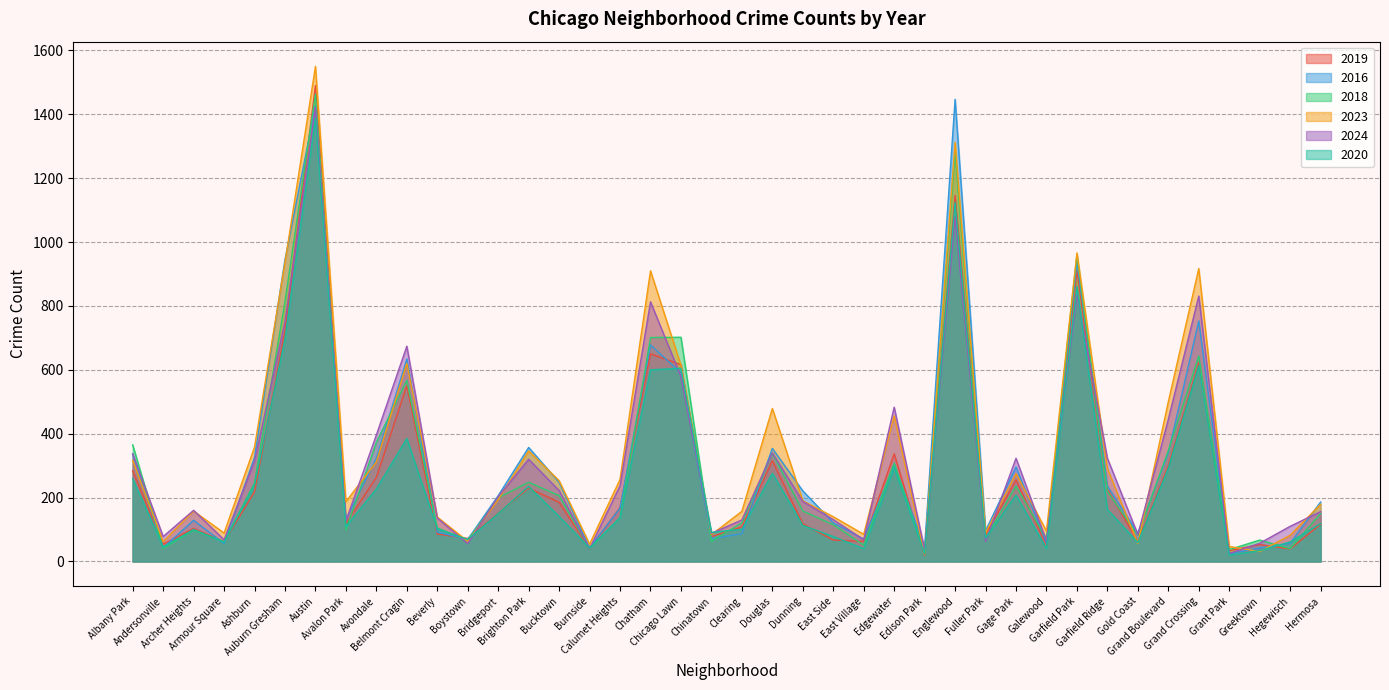

Does the chart have visible grid lines?

Yes